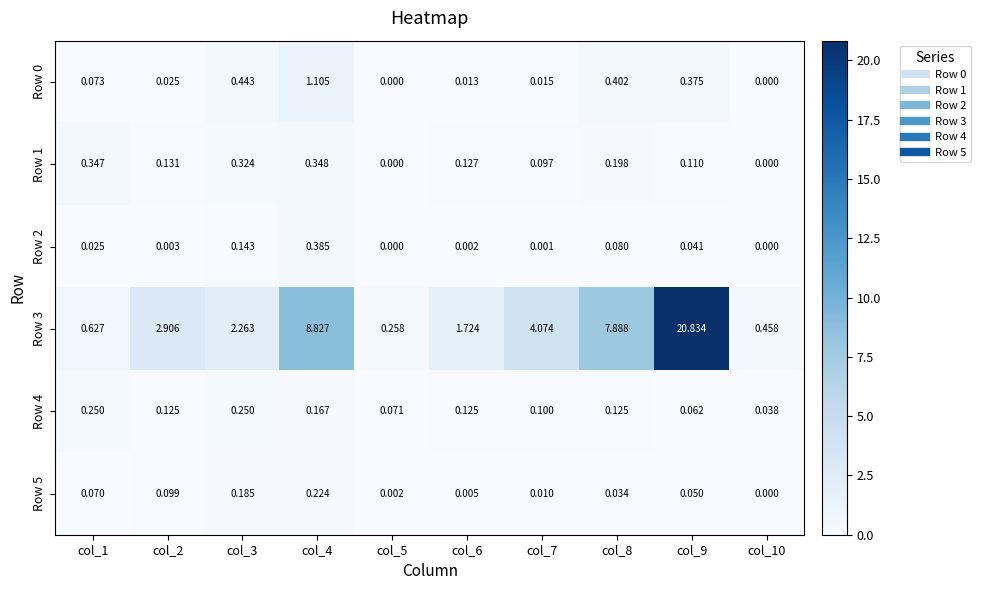

Is the value of Row 1 at col_5 greater than the value of Row 2 at col_9?

No